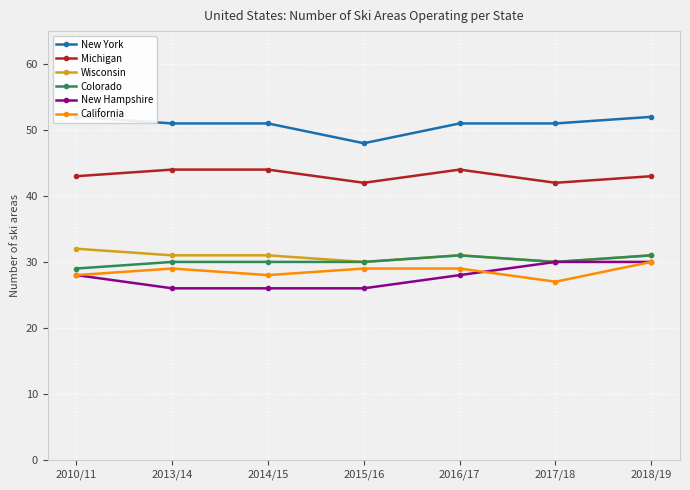

How many data points in Michigan are above 43?

3